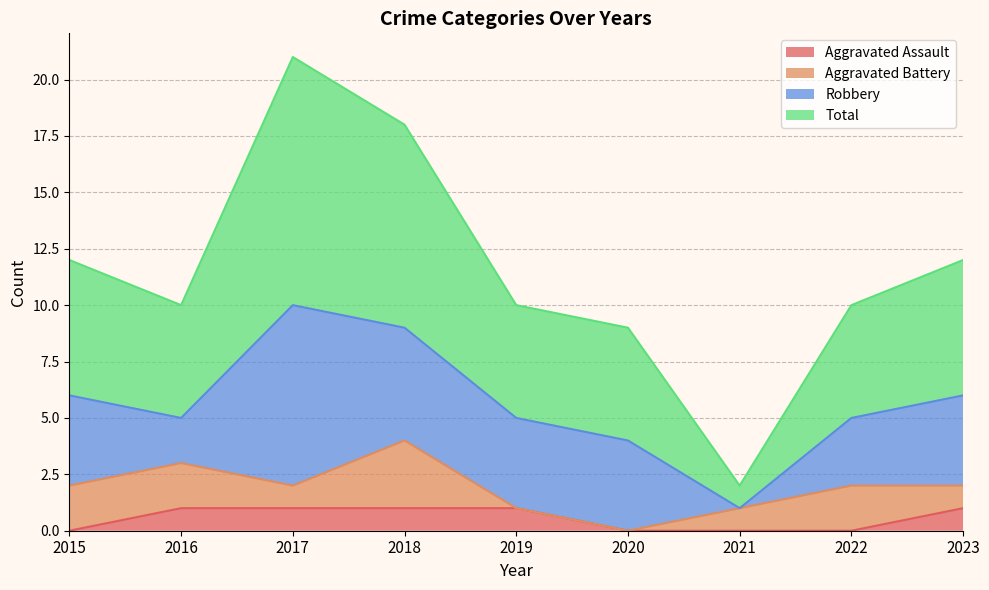

The Aggravated Assault series shows 0 at 2020. True or false?

True